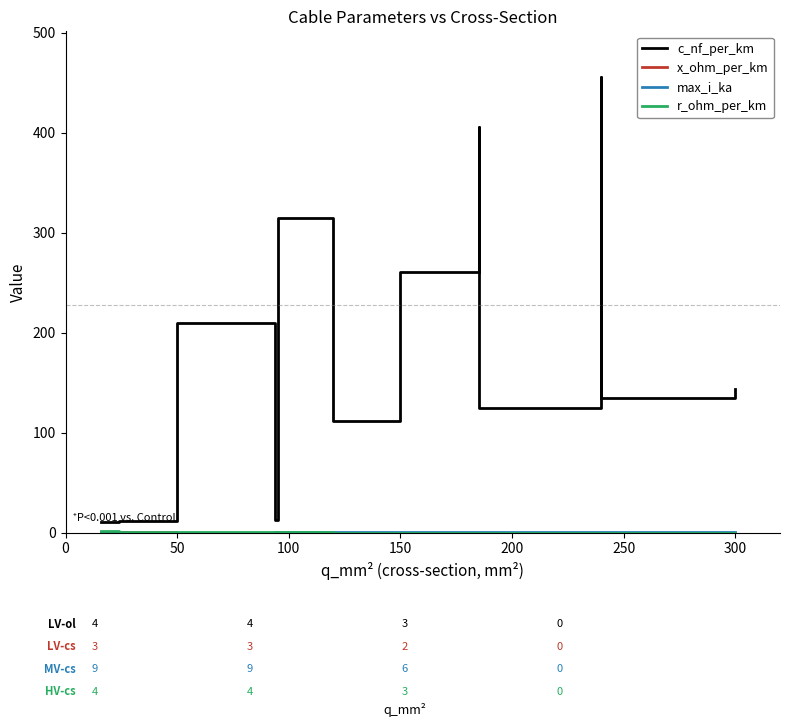

What is the sum of all max_i_ka values?

5.5